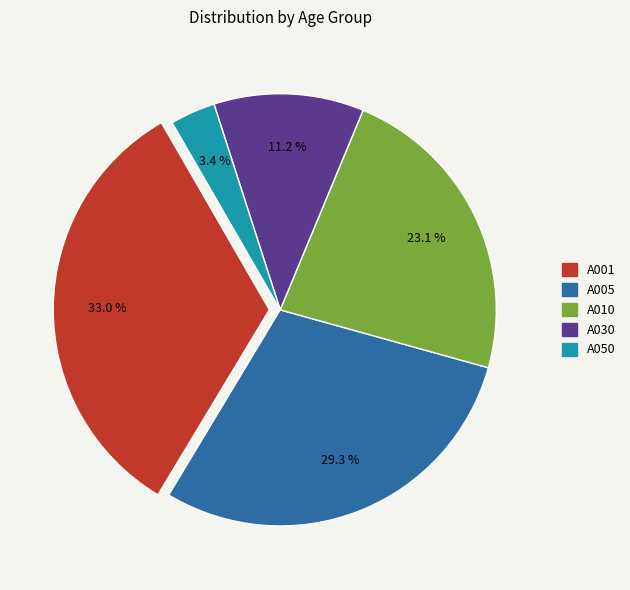

What is the smallest slice in the pie chart?

A050